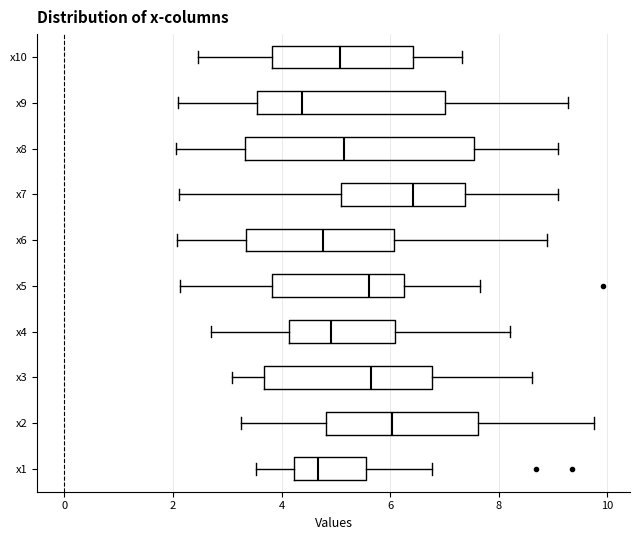

Reading bottom to top, transcribe this box plot: for each box, give where its median line is, the range the box spans, and where its two whiskers end, as read against the x-axis. The values are not printed on the chart, so give them approximately, as read against the axis.

x1: median 4.6, box 4.2 to 5.6, whiskers 3.6 to 6.8
x2: median 6.0, box 4.8 to 7.6, whiskers 3.2 to 9.8
x3: median 5.6, box 3.6 to 6.8, whiskers 3.0 to 8.6
x4: median 5.0, box 4.2 to 6.0, whiskers 2.8 to 8.2
x5: median 5.6, box 3.8 to 6.2, whiskers 2.2 to 7.6
x6: median 4.8, box 3.4 to 6.0, whiskers 2.0 to 8.8
x7: median 6.4, box 5.0 to 7.4, whiskers 2.2 to 9.0
x8: median 5.2, box 3.4 to 7.6, whiskers 2.0 to 9.0
x9: median 4.4, box 3.6 to 7.0, whiskers 2.0 to 9.2
x10: median 5.0, box 3.8 to 6.4, whiskers 2.4 to 7.4